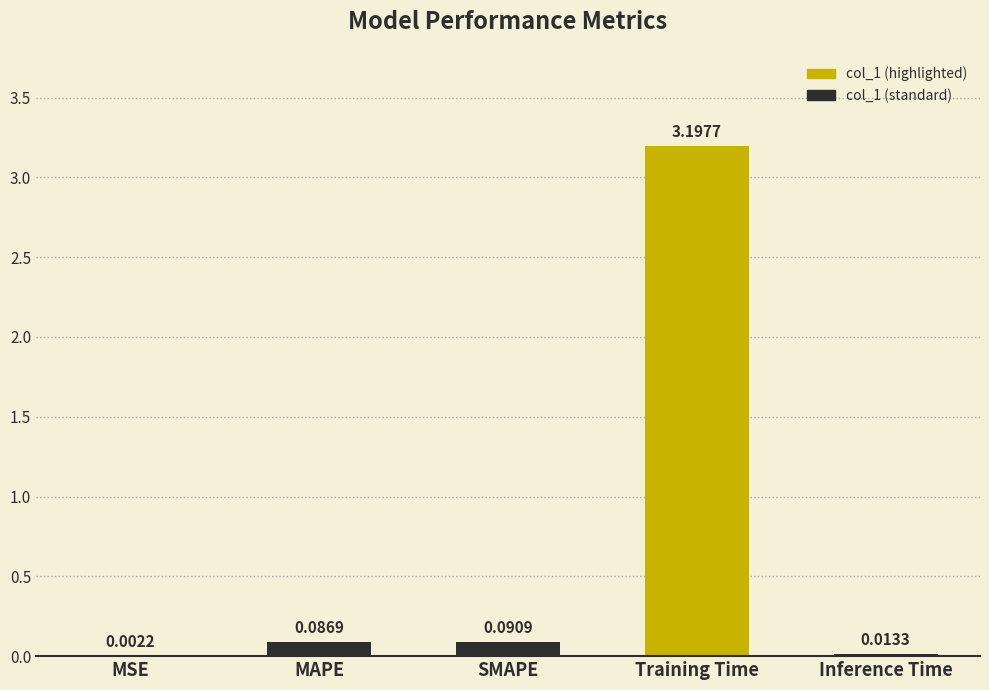

At which label is the value closest to 1?

SMAPE